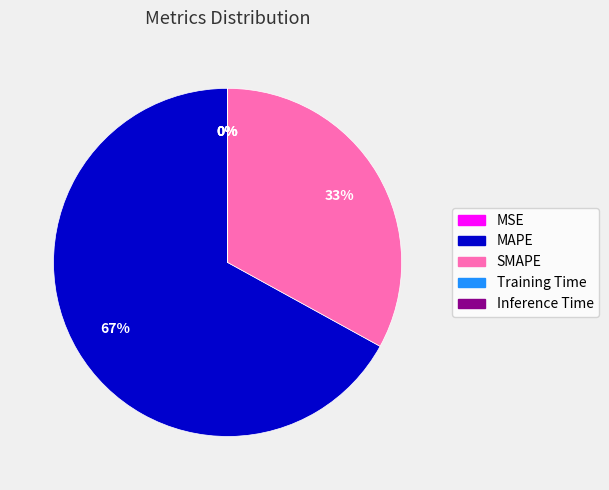

What is the largest slice in the pie chart?

MAPE